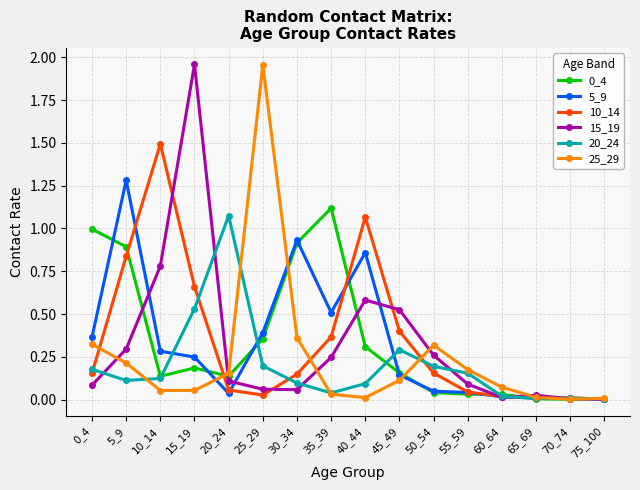

At which label does 15_19 reach its peak?

15_19